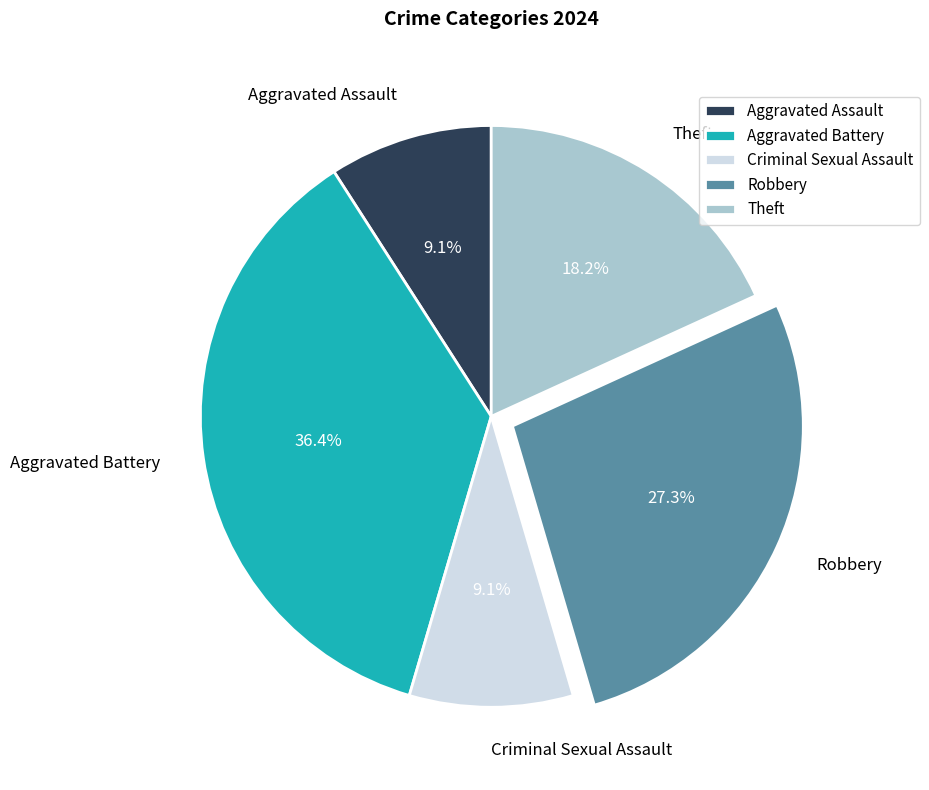

True or false: Aggravated Assault accounts for 1% of the total.

False